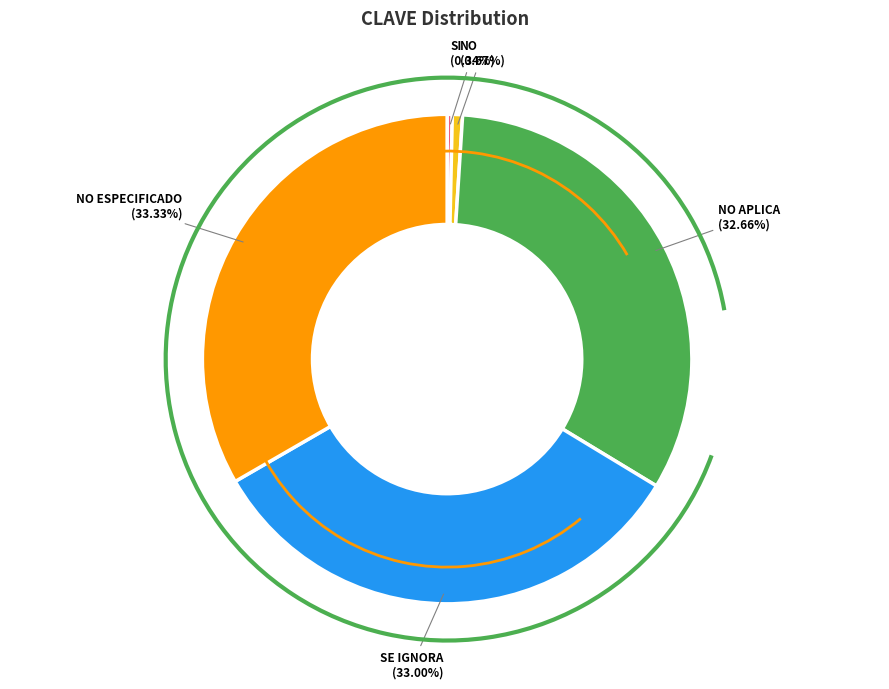

Count the number of slices in the pie.

5